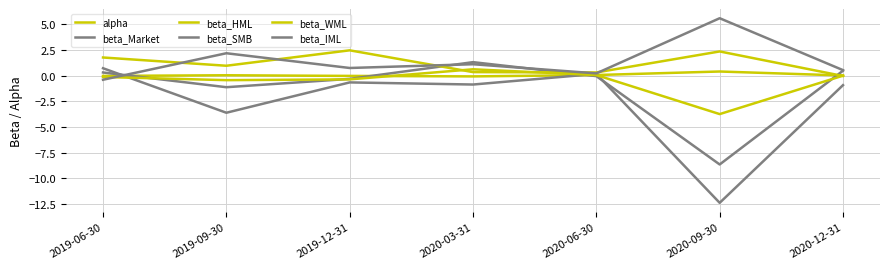

Reading left to right, list all the values displayed in this chart.

alpha: 2019-06-30=-0.0	2019-09-30=0.0	2019-12-31=-0.0	2020-03-31=-0.1	2020-06-30=0.1	2020-09-30=0.4	2020-12-31=0.0
beta_Market: 2019-06-30=0.3	2019-09-30=-1.1	2019-12-31=-0.3	2020-03-31=1.3	2020-06-30=-0.0	2020-09-30=-8.7	2020-12-31=0.5
beta_HML: 2019-06-30=1.8	2019-09-30=1.0	2019-12-31=2.5	2020-03-31=0.3	2020-06-30=0.3	2020-09-30=2.4	2020-12-31=-0.0
beta_SMB: 2019-06-30=0.7	2019-09-30=-3.6	2019-12-31=-0.7	2020-03-31=-0.9	2020-06-30=0.2	2020-09-30=-12.4	2020-12-31=-0.9
beta_WML: 2019-06-30=-0.1	2019-09-30=-0.4	2019-12-31=-0.4	2020-03-31=0.6	2020-06-30=0.1	2020-09-30=-3.7	2020-12-31=-0.0
beta_IML: 2019-06-30=-0.4	2019-09-30=2.2	2019-12-31=0.7	2020-03-31=1.1	2020-06-30=0.2	2020-09-30=5.6	2020-12-31=0.5